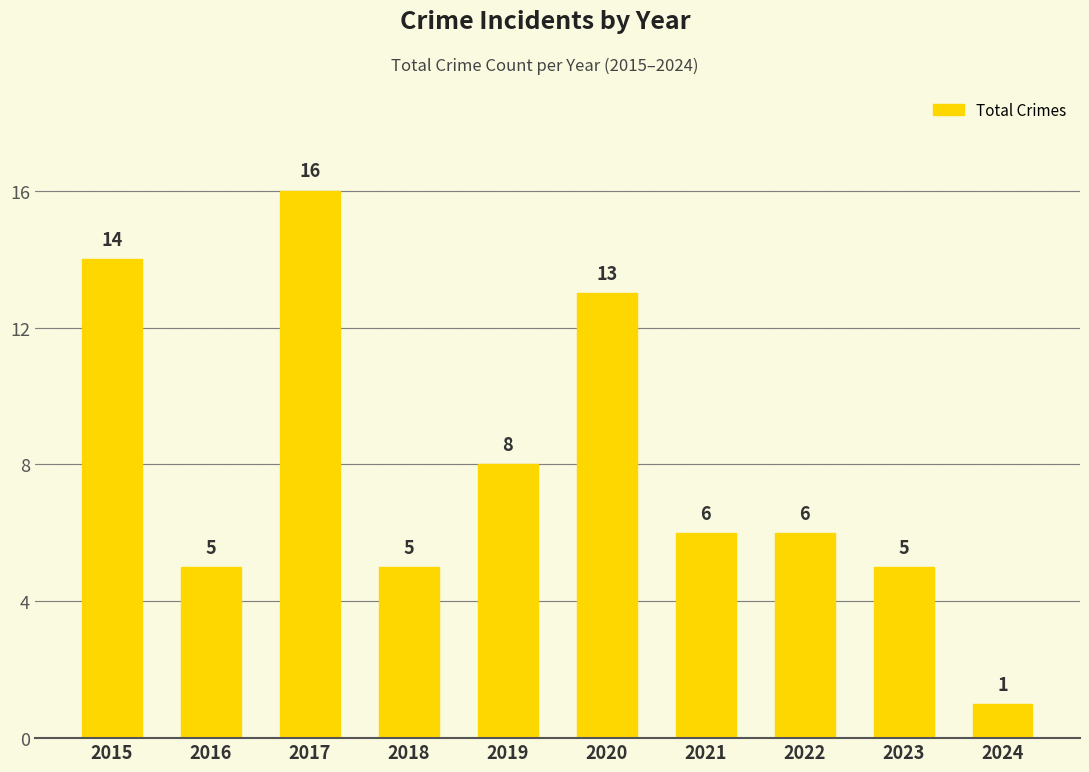

Reading left to right, list all the values displayed in this chart.

14	5	16	5	8	13	6	6	5	1